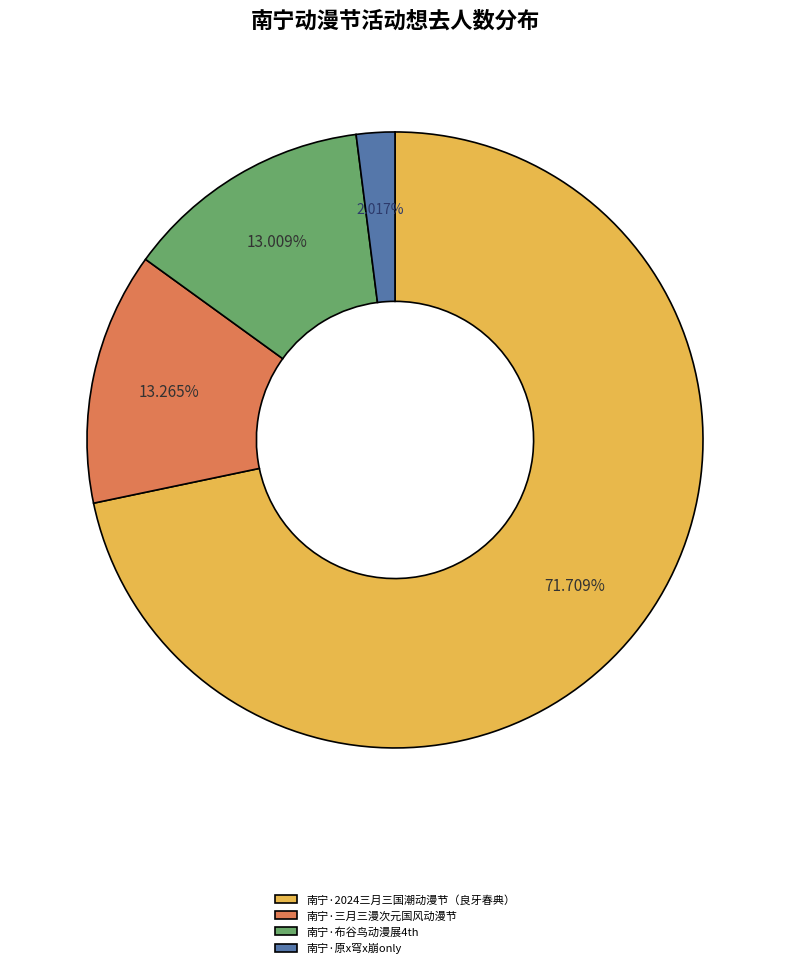

To the nearest percent, what is the average slice percentage?

25%